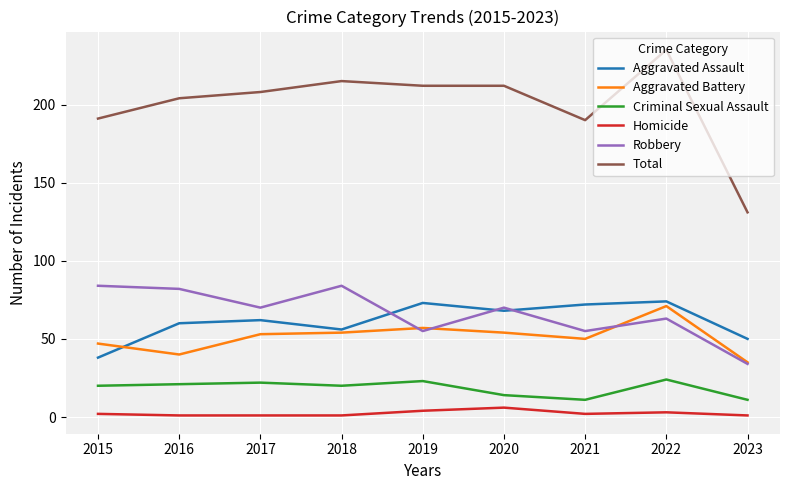

Is it true that Aggravated Battery equals 54 at 2018?

True